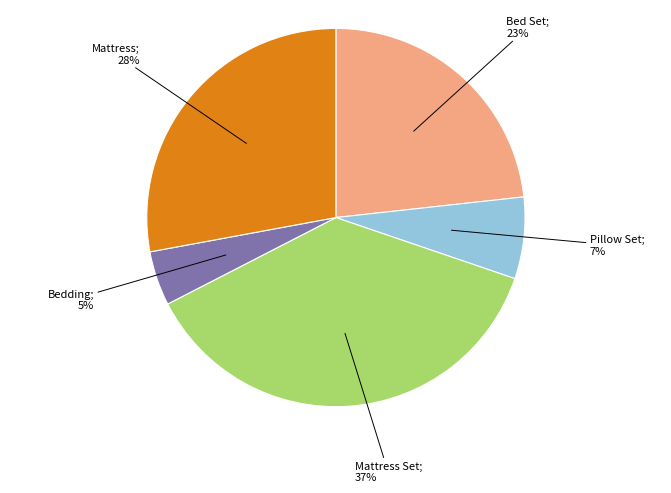

Is there a majority slice in this chart?

No